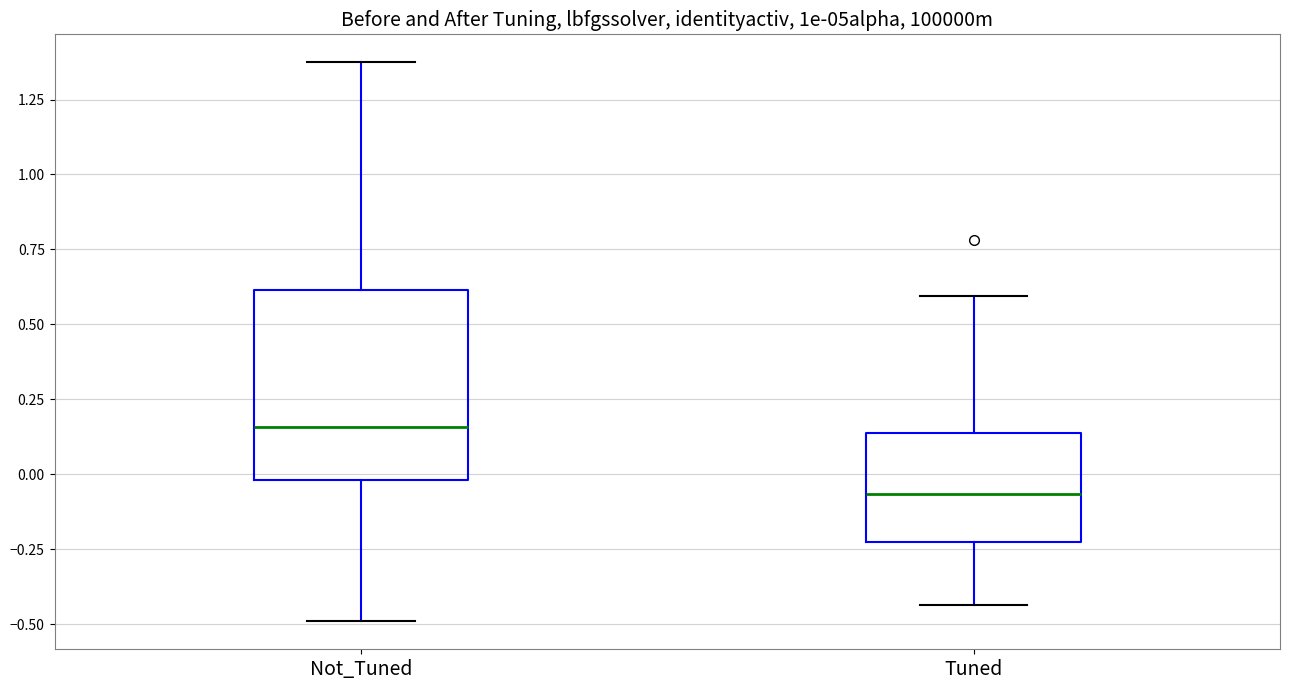

Where does the median line of the box for Tuned sit on the y-axis? The values are not printed on the chart, so give them approximately, as read against the axis.

-0.05